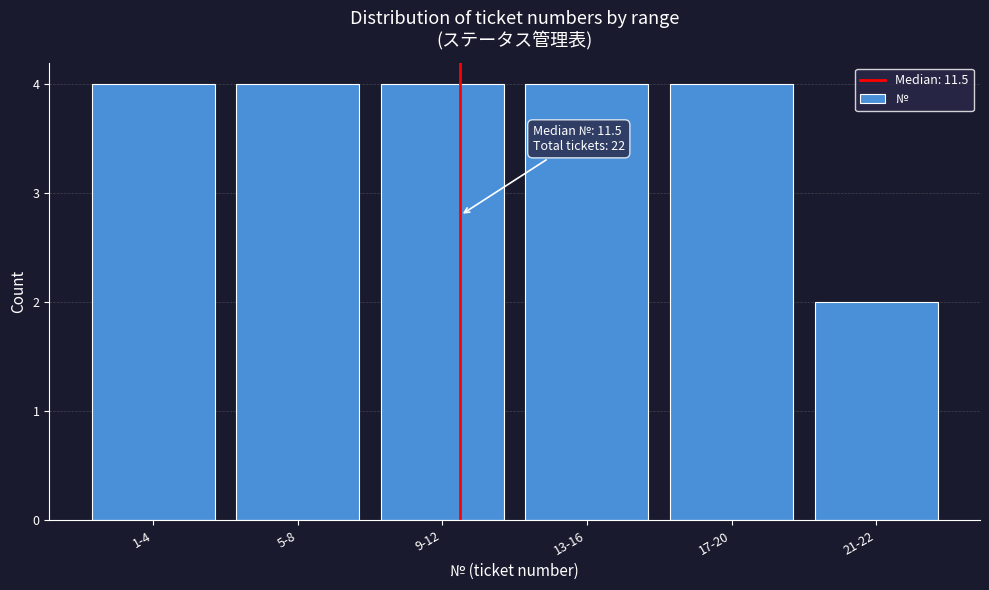

Reading right to left, transcribe all the data shown in this chart.

21-22=2	17-20=4	13-16=4	9-12=4	5-8=4	1-4=4